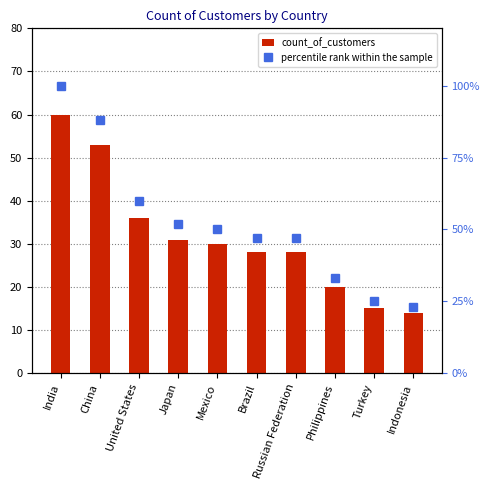

Which series has the largest total across all categories?

percentile rank within the sample